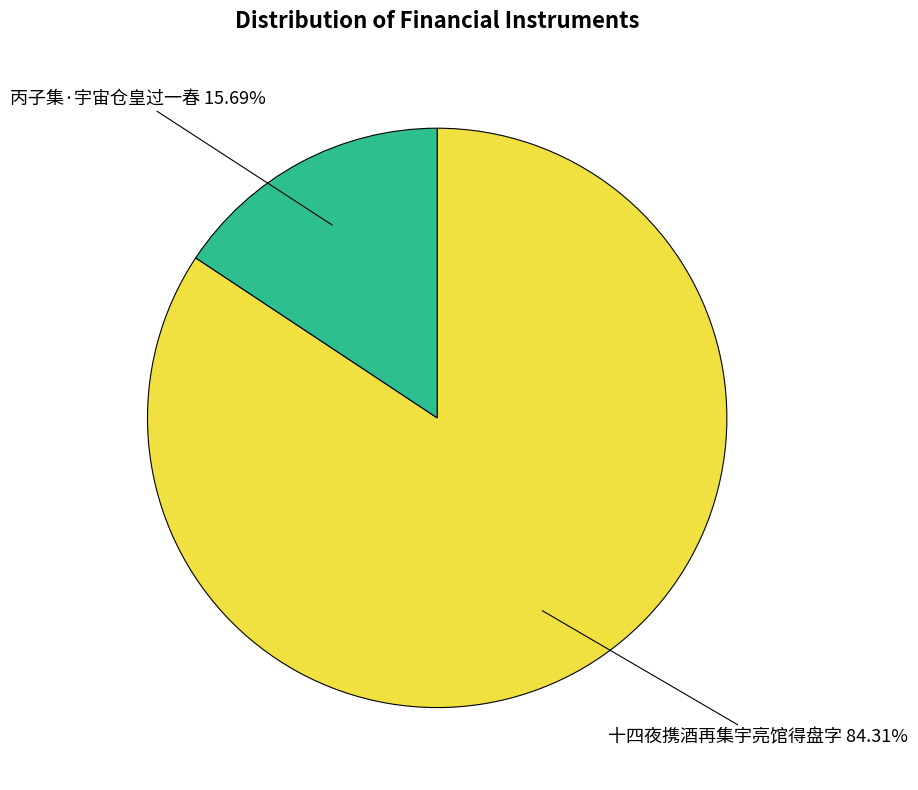

Combined, what portion of the pie is 丙子集·宇宙仓皇过一春 and 十四夜携酒再集宇亮馆得盘字?

100.0%